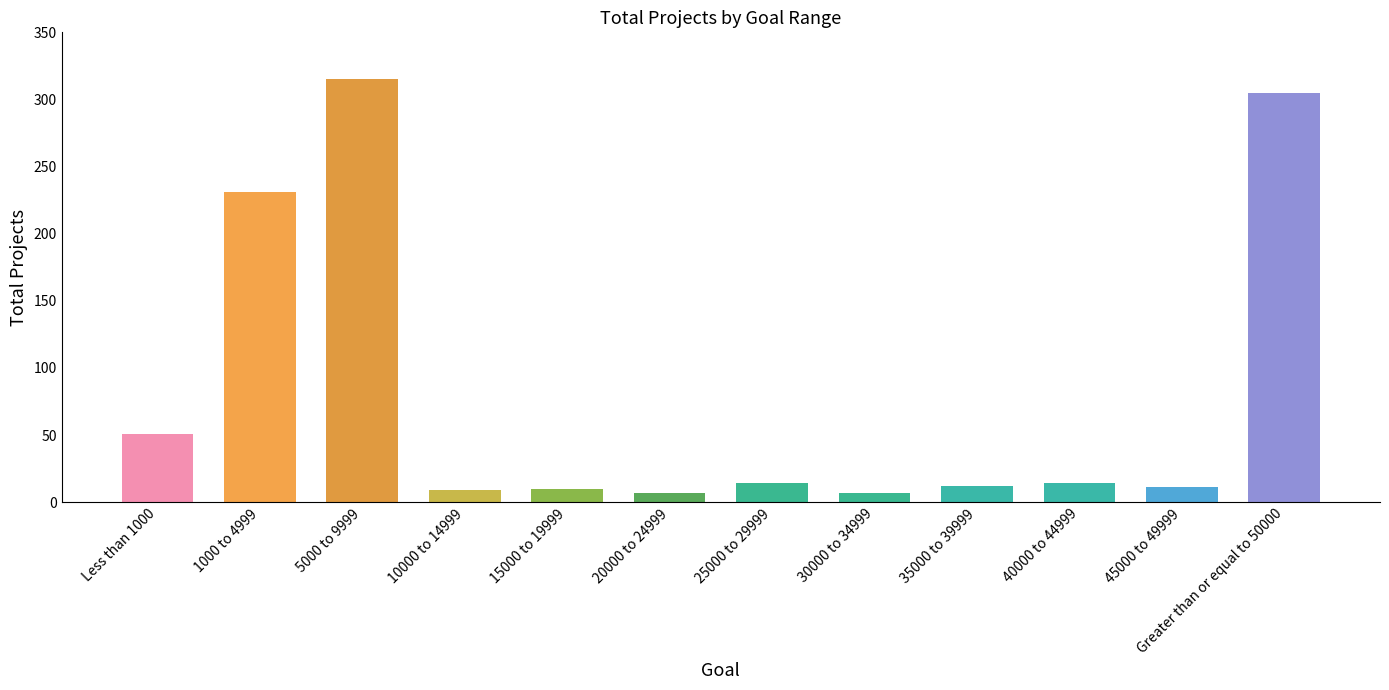

How many distinct data groups are displayed?

1